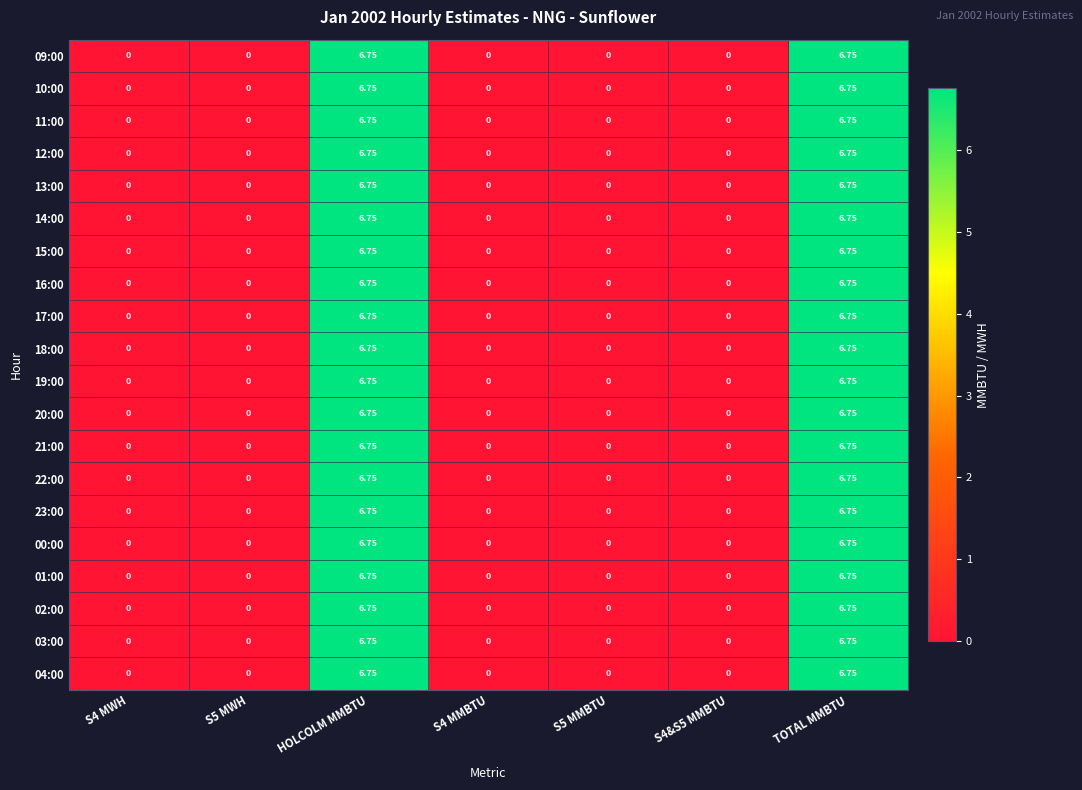

How many positive values does the 09:00 series have?

2